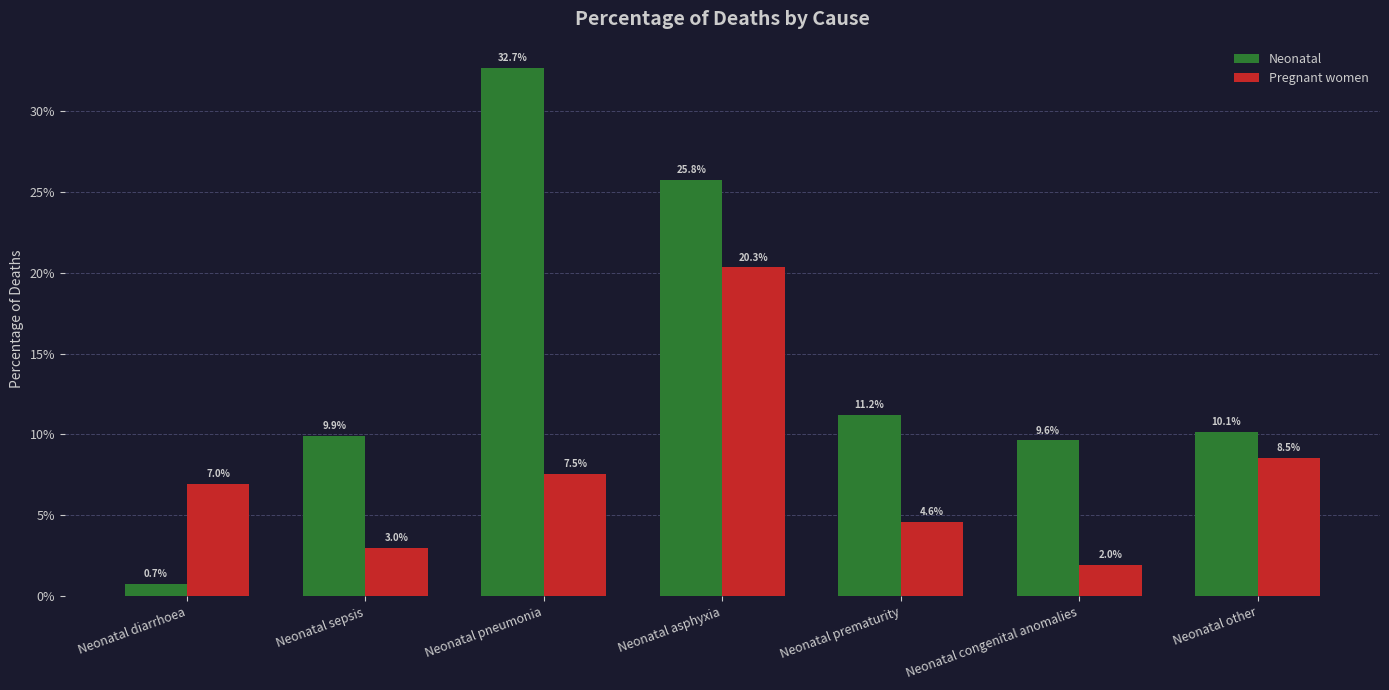

Which series changed the most between Neonatal sepsis and Neonatal other?

Pregnant women